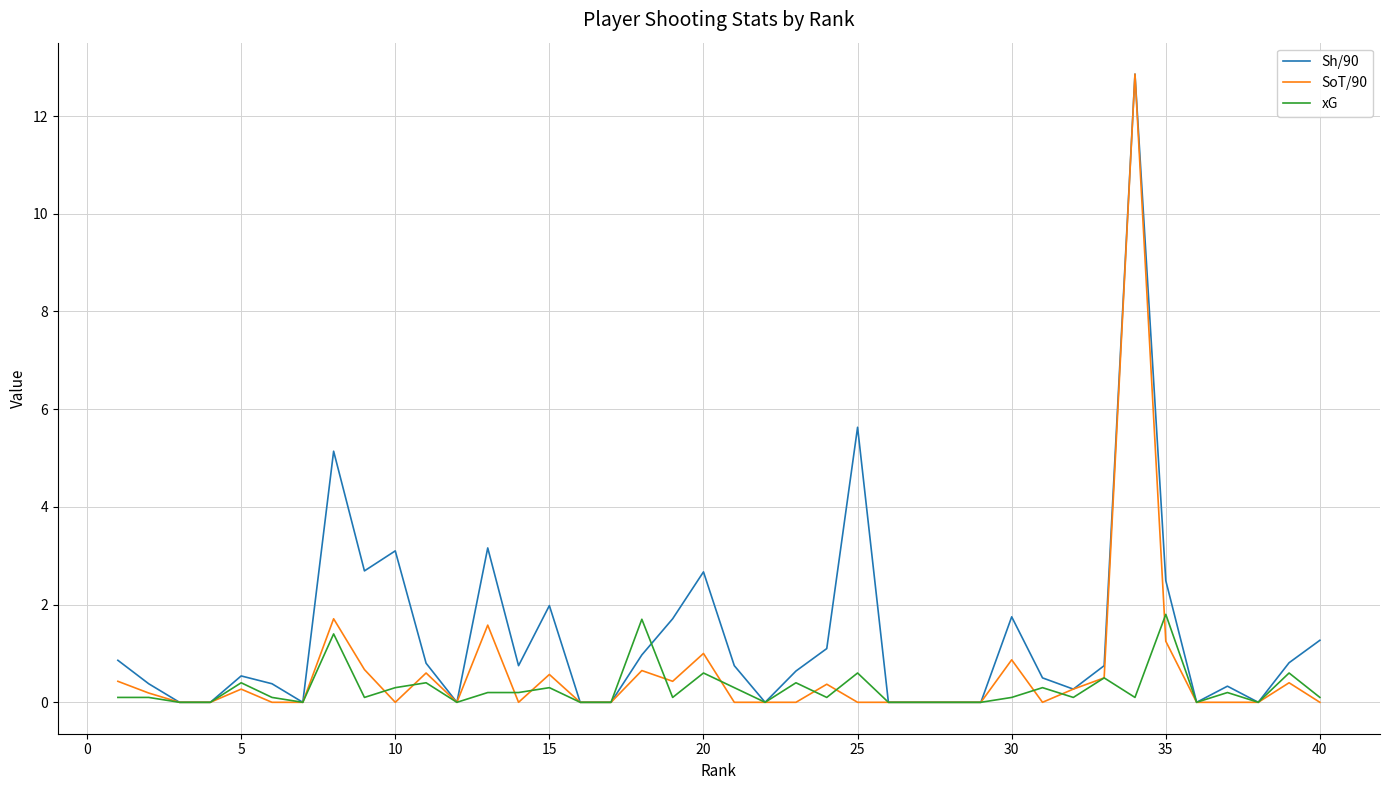

How many lines are shown in the chart?

3